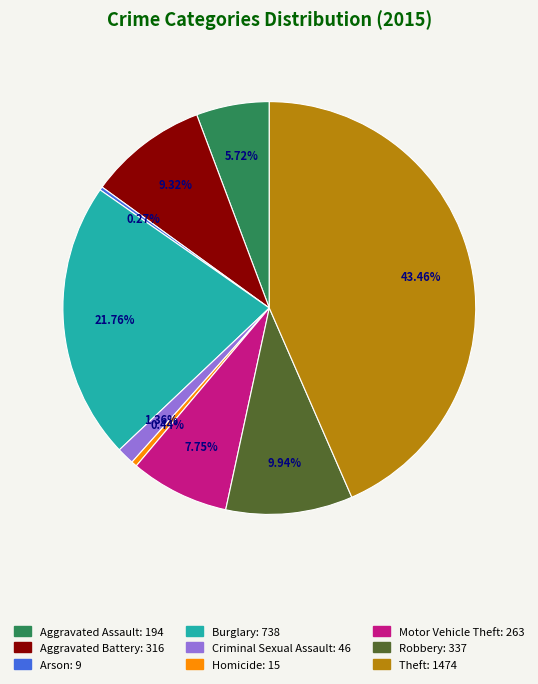

Is Criminal Sexual Assault the majority of the pie?

No